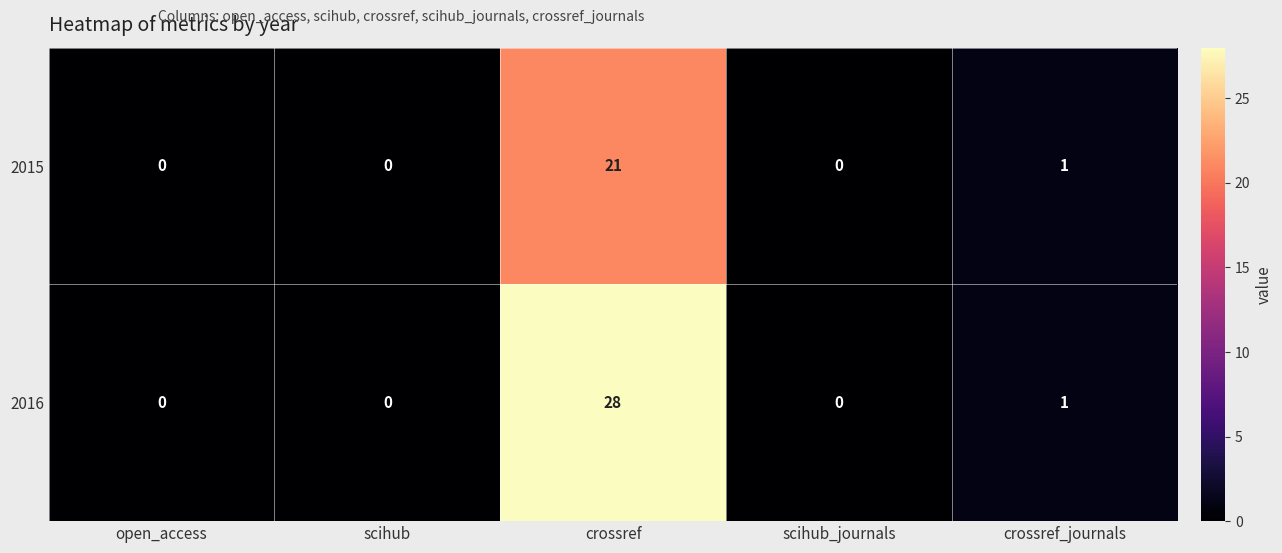

What is the sum of all 2015 values?

22